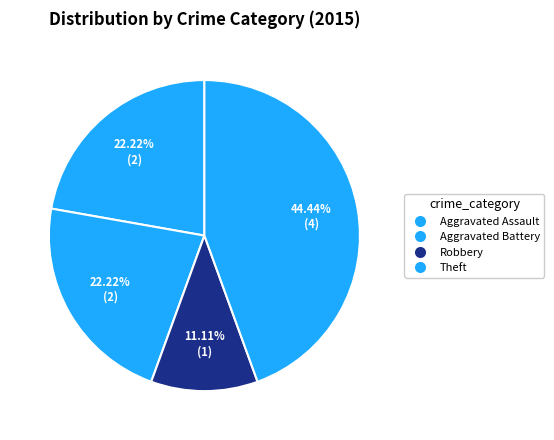

Count the number of slices in the pie.

4